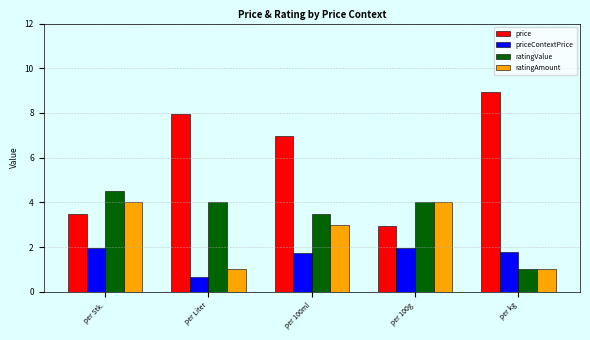

What are all the series names shown in the legend?

price, priceContextPrice, ratingValue, ratingAmount